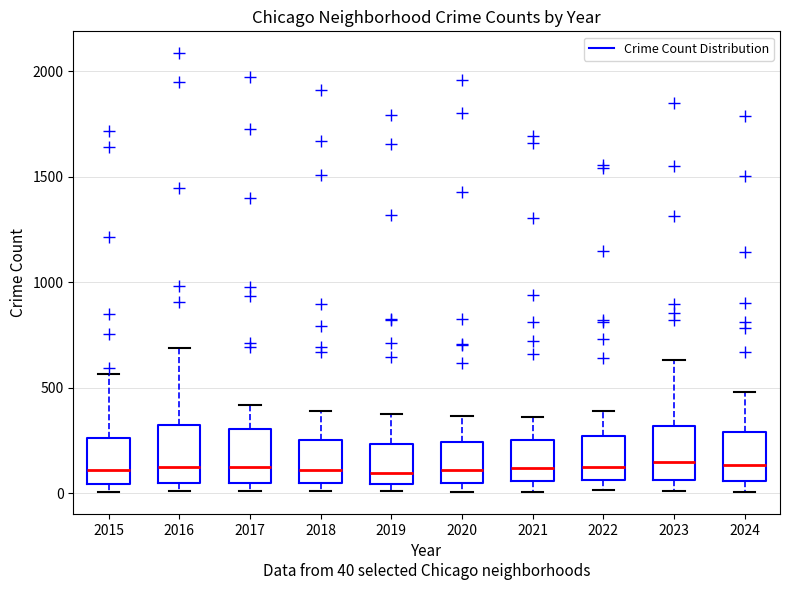

Reading left to right, transcribe this box plot: for each box, give where its median line is, the range the box spans, and where its two whiskers end, as read against the y-axis. The values are not printed on the chart, so give them approximately, as read against the axis.

2015: median 100, box 50 to 250, whiskers 0 to 550
2016: median 150, box 50 to 300, whiskers 0 to 700
2017: median 100, box 50 to 300, whiskers 0 to 400
2018: median 100, box 50 to 250, whiskers 0 to 400
2019: median 100, box 50 to 250, whiskers 0 to 400
2020: median 100, box 50 to 250, whiskers 0 to 350
2021: median 100, box 50 to 250, whiskers 0 to 350
2022: median 100, box 50 to 250, whiskers 0 to 400
2023: median 150, box 50 to 300, whiskers 0 to 650
2024: median 150, box 50 to 300, whiskers 0 to 500